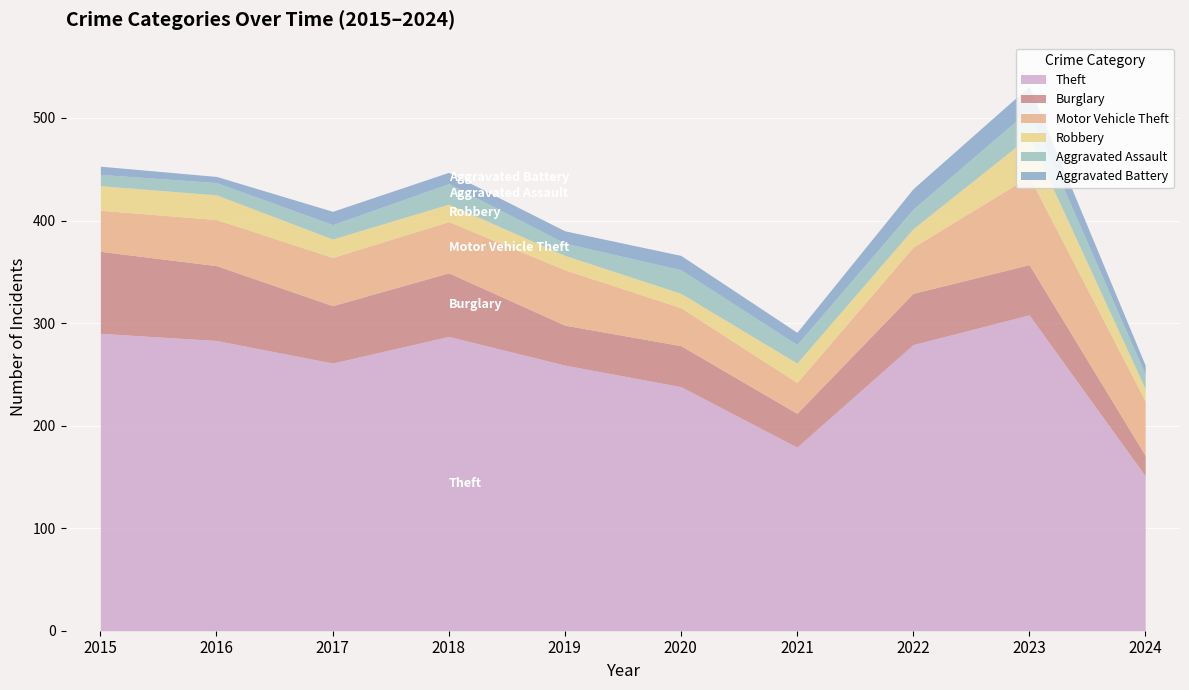

What is the minimum value for Burglary?

20